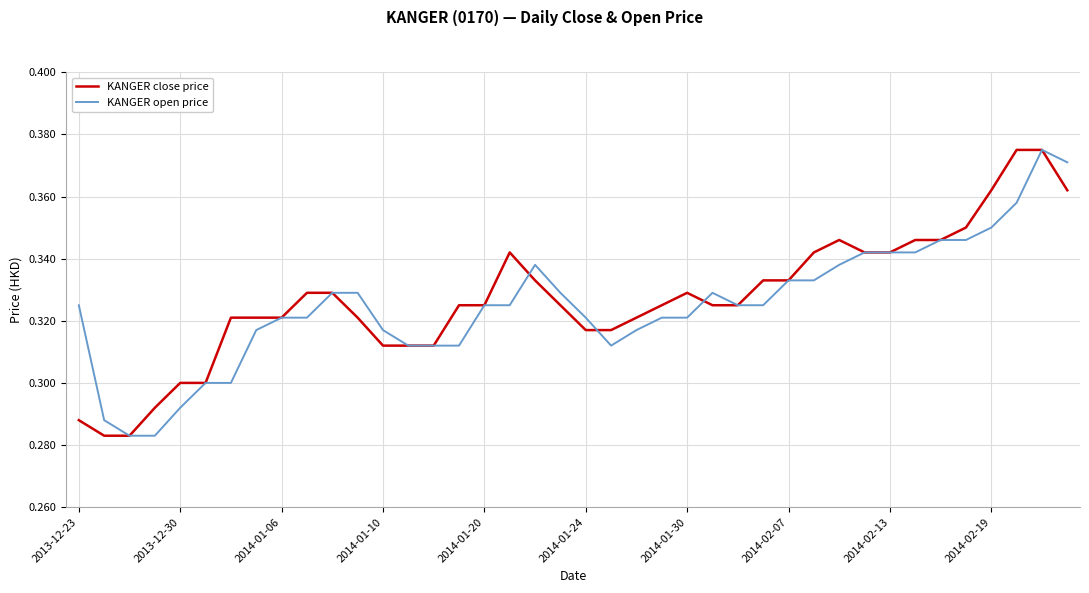

How many interior local valleys does the KANGER open price series have?

1